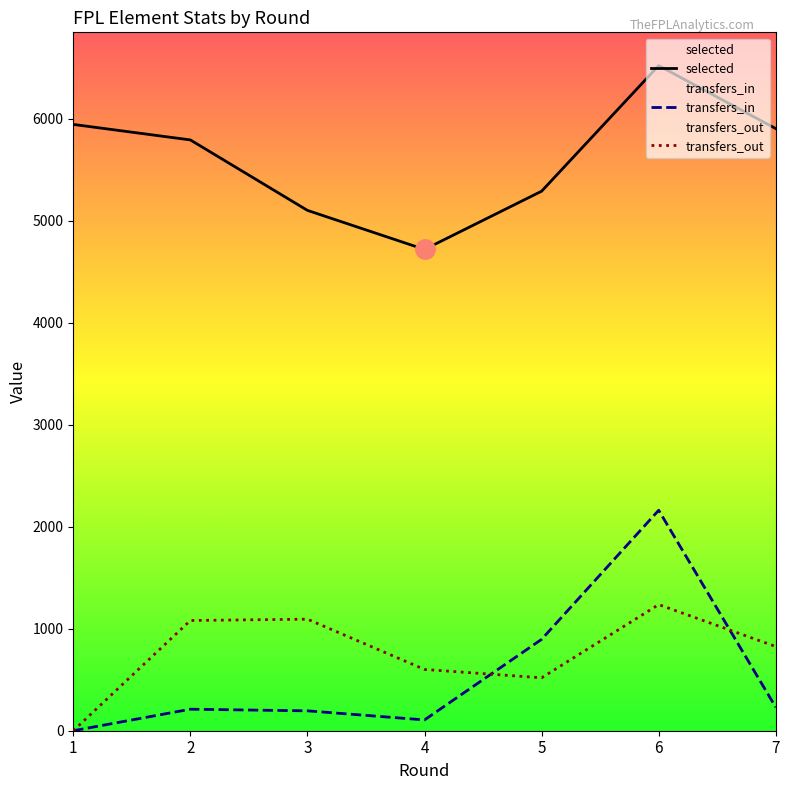

At how many categories does at least one series exceed 3017?

7